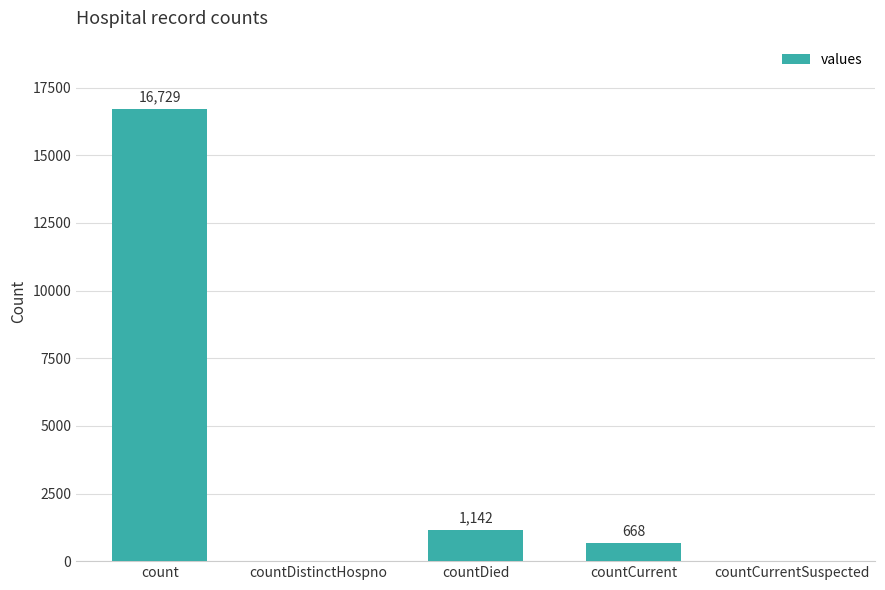

The chart shows a value of 16729 at count. True or false?

True